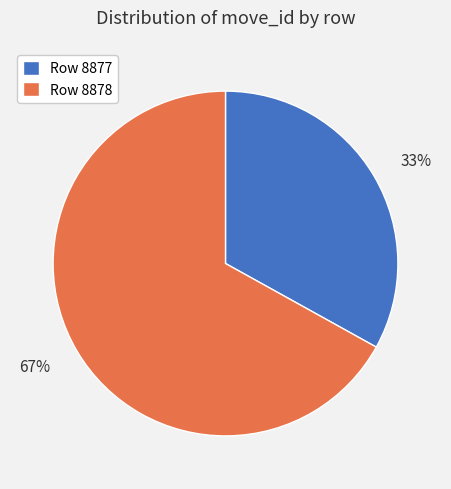

Does any single category account for the majority?

Yes